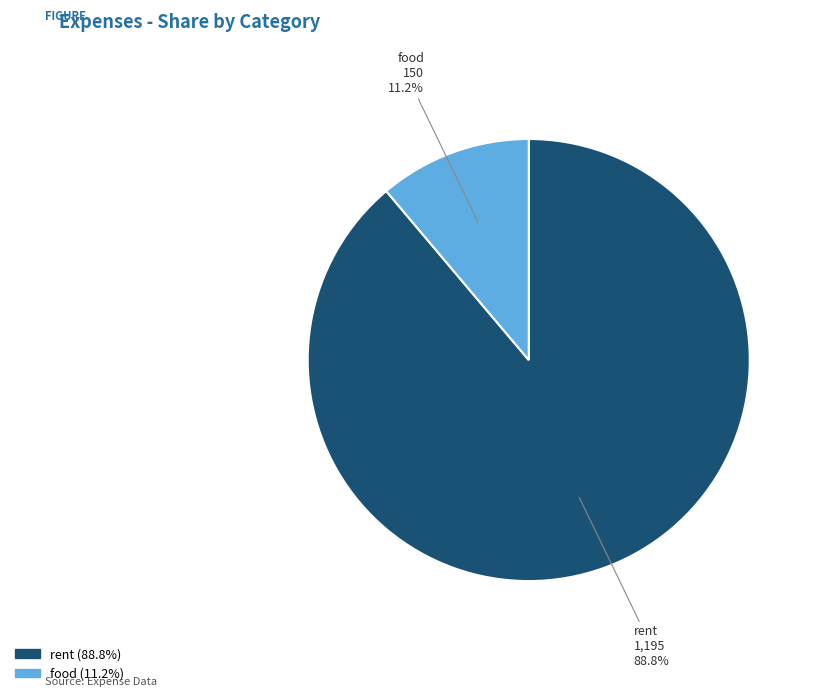

Combined, do food and rent account for over 50%?

Yes